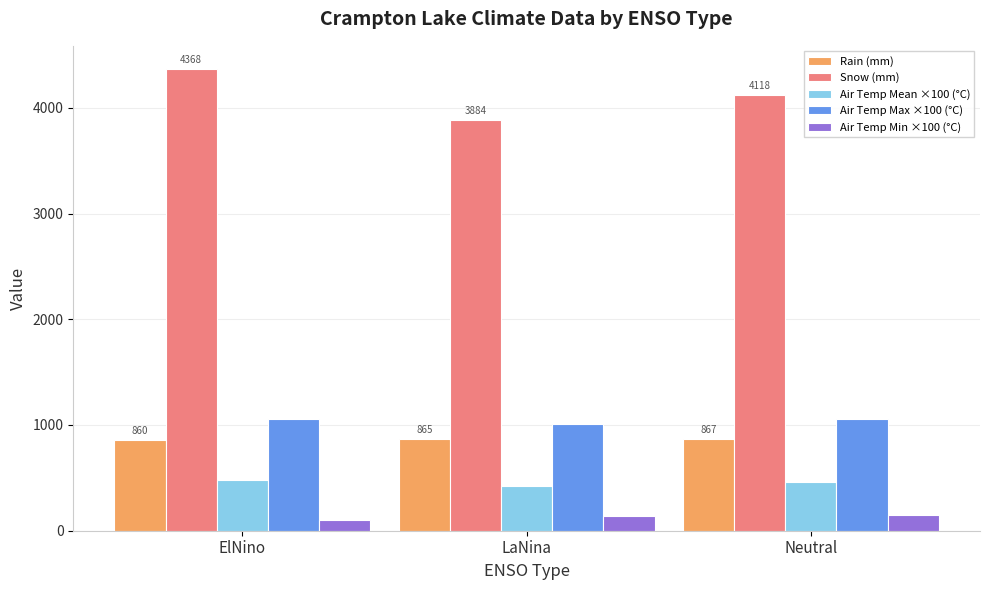

What is the sum of all Rain (mm) values?

2591.9